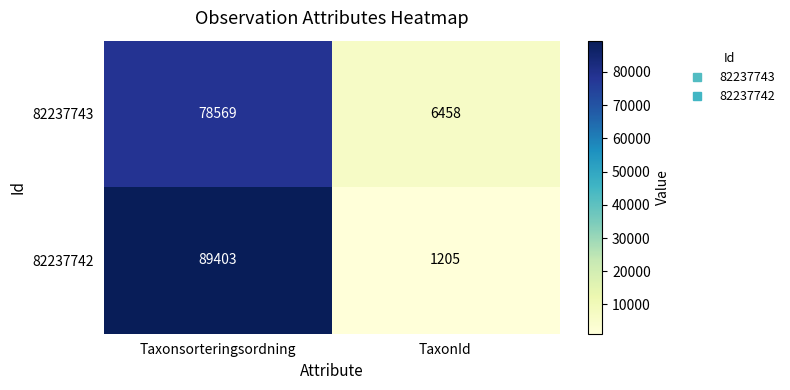

What is the total value across all series at Taxonsorteringsordning?

167972